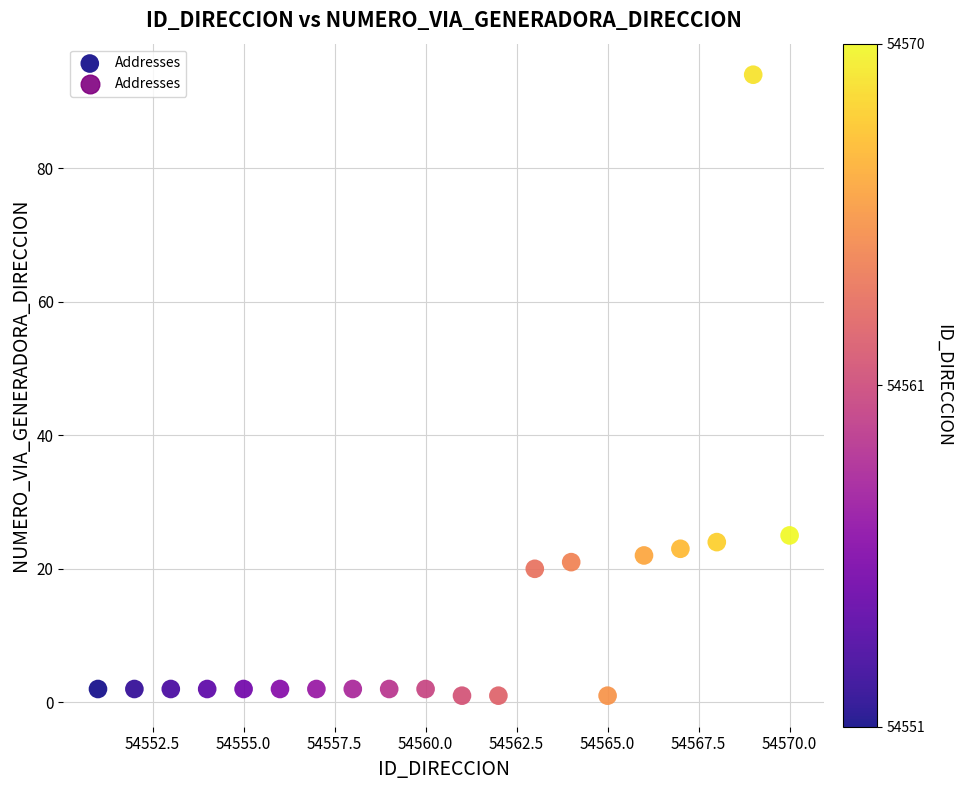

What is the range of X values (max minus min)?

19